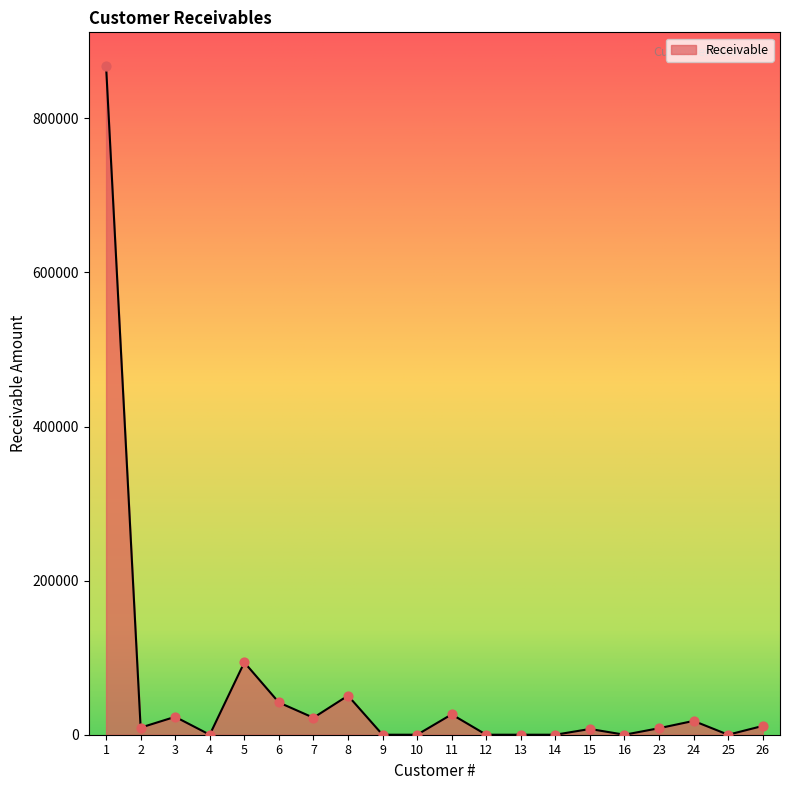

What is the change in value from 23 to 24?

+9480